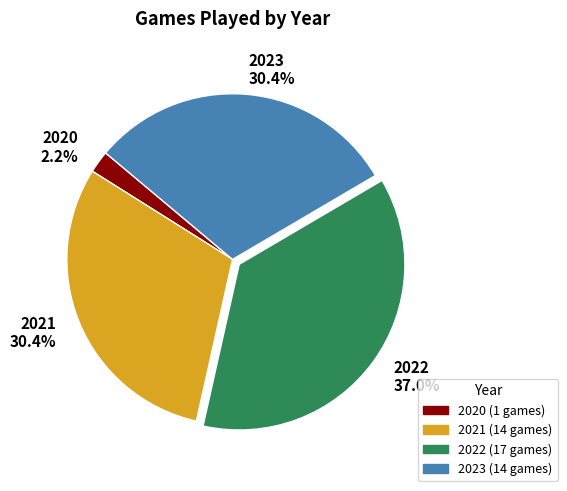

Approximately how many times larger is the value at 2023 compared to 2022?

0.8